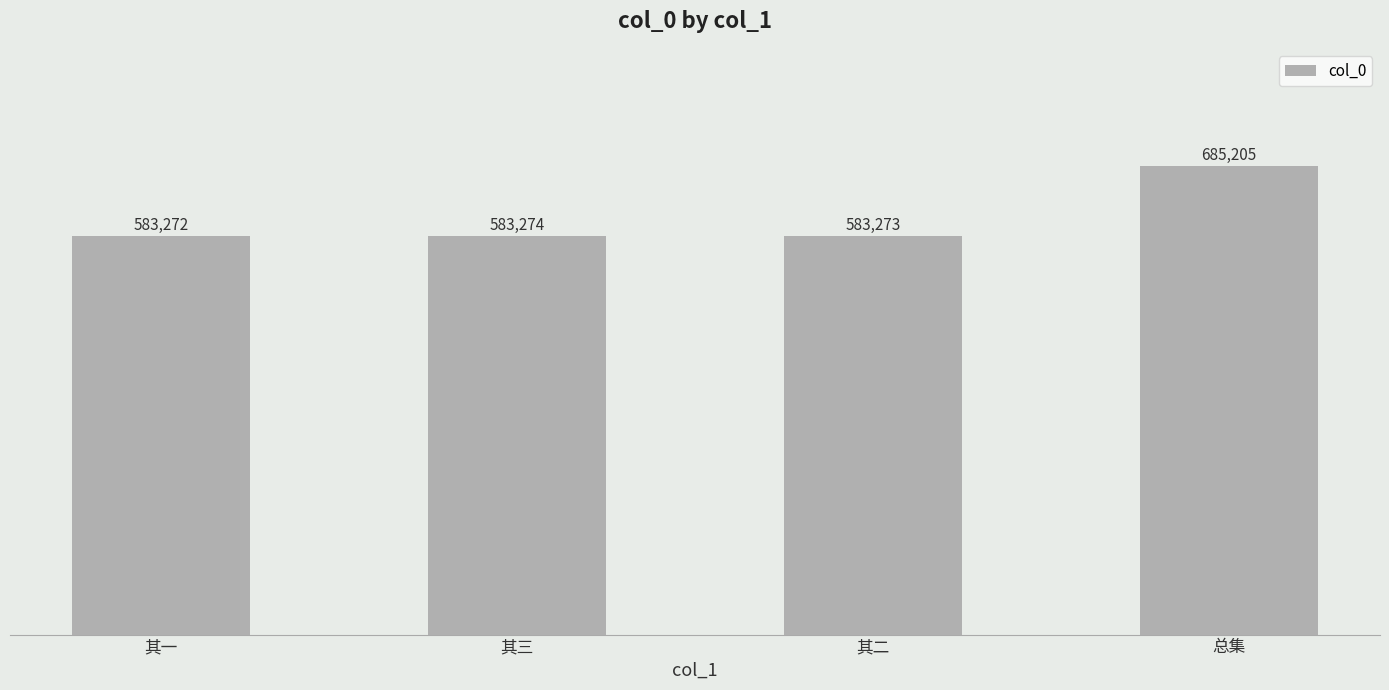

Reading right to left, list all the values displayed in this chart.

总集=685205	其二=583273	其三=583274	其一=583272